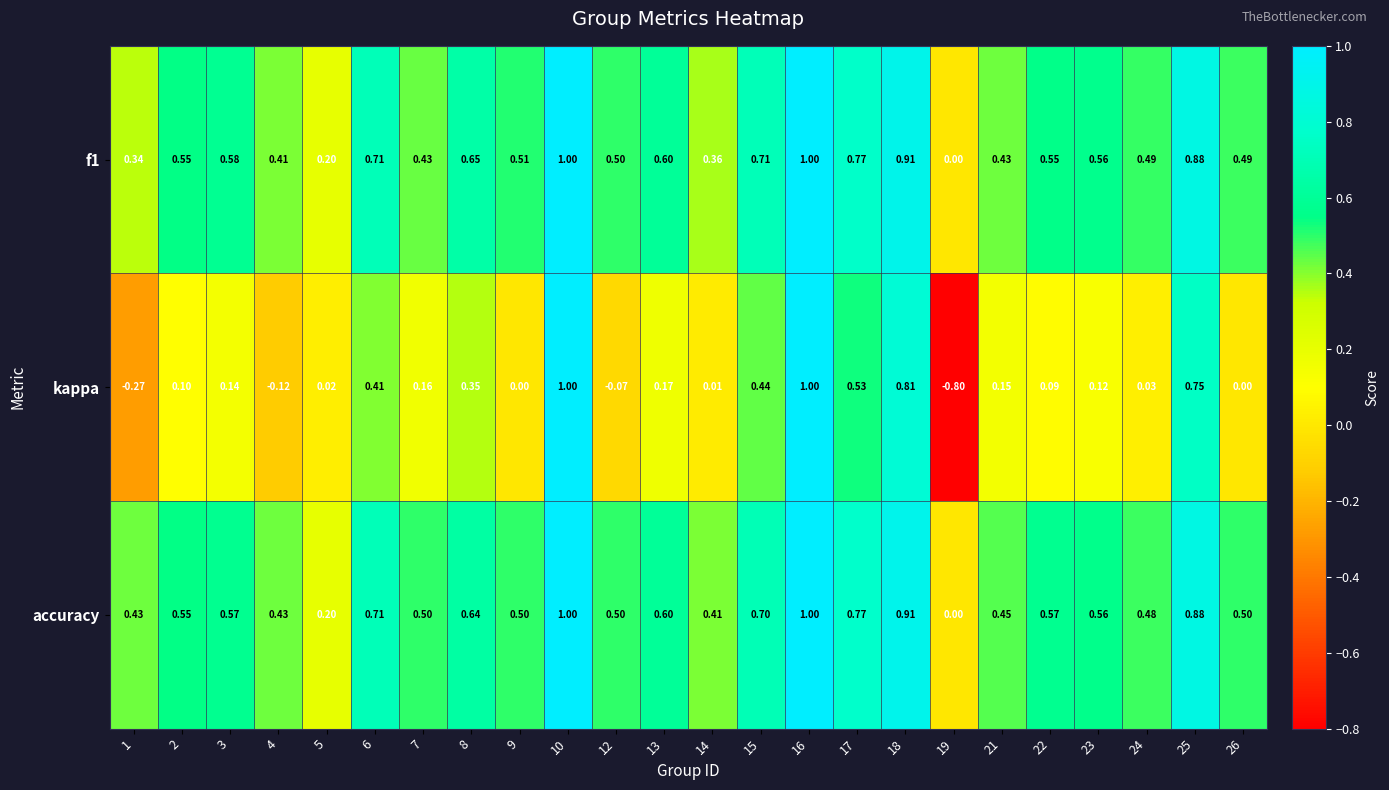

Which series changed the most between 8 and 26?

kappa